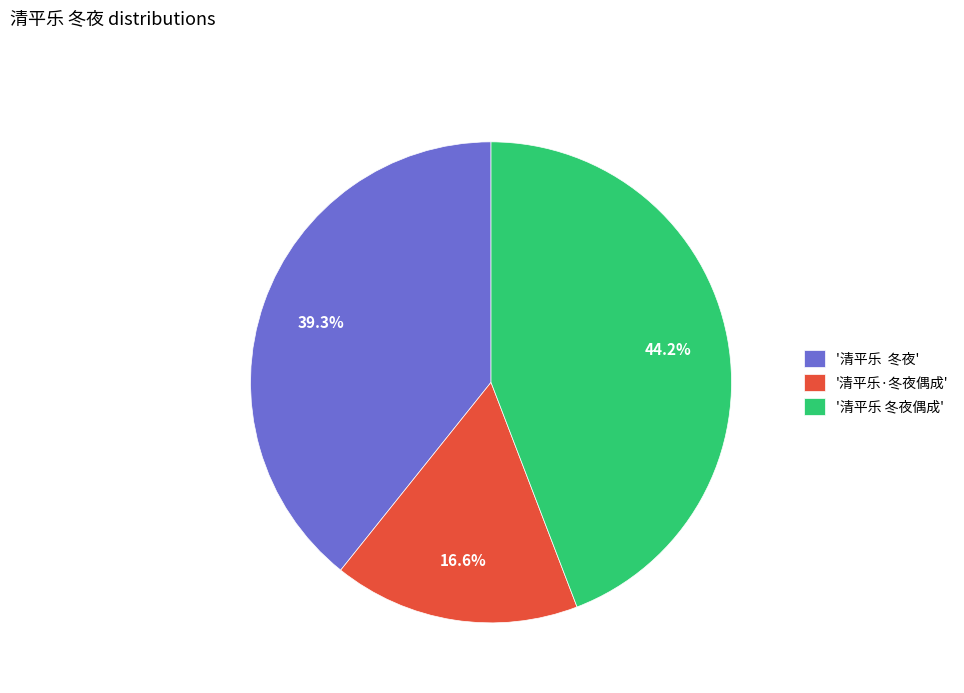

Rank the categories by value from lowest to highest.

'清平乐·冬夜偶成', '清平乐 冬夜', '清平乐 冬夜偶成'